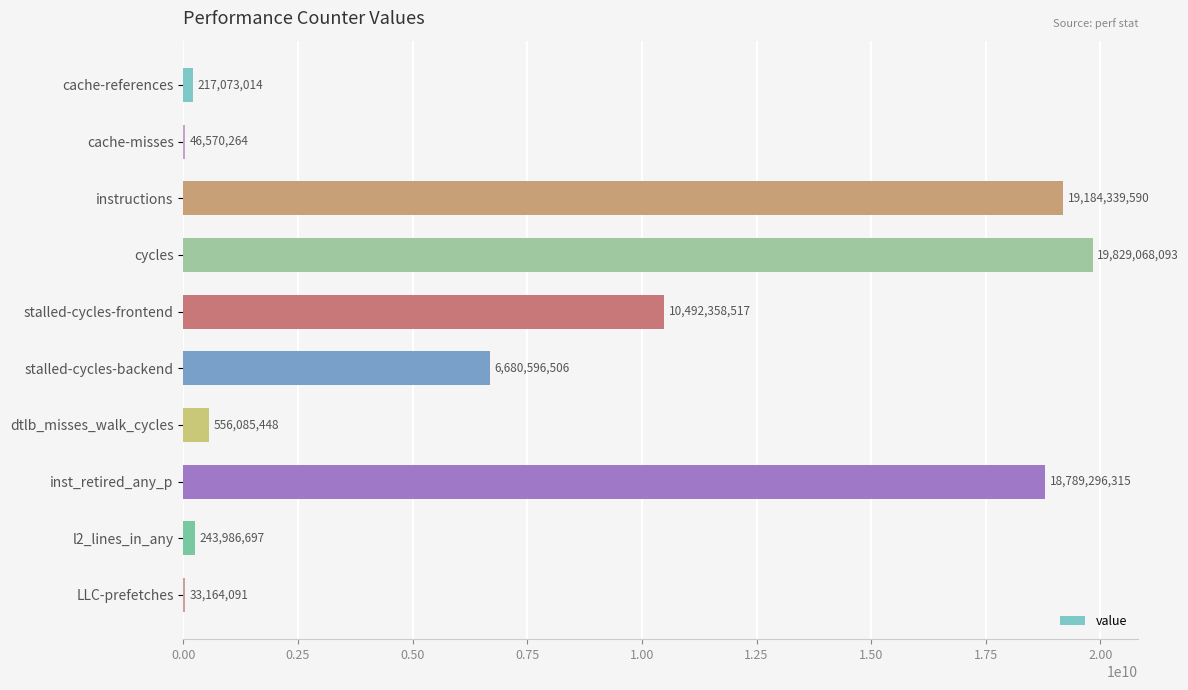

Reading top to bottom, transcribe all the data shown in this chart.

cache-references=217073014	cache-misses=46570264	instructions=19184339590	cycles=19829068093	stalled-cycles-frontend=10492358517	stalled-cycles-backend=6680596506	dtlb_misses_walk_cycles=556085448	inst_retired_any_p=18789296315	l2_lines_in_any=243986697	LLC-prefetches=33164091